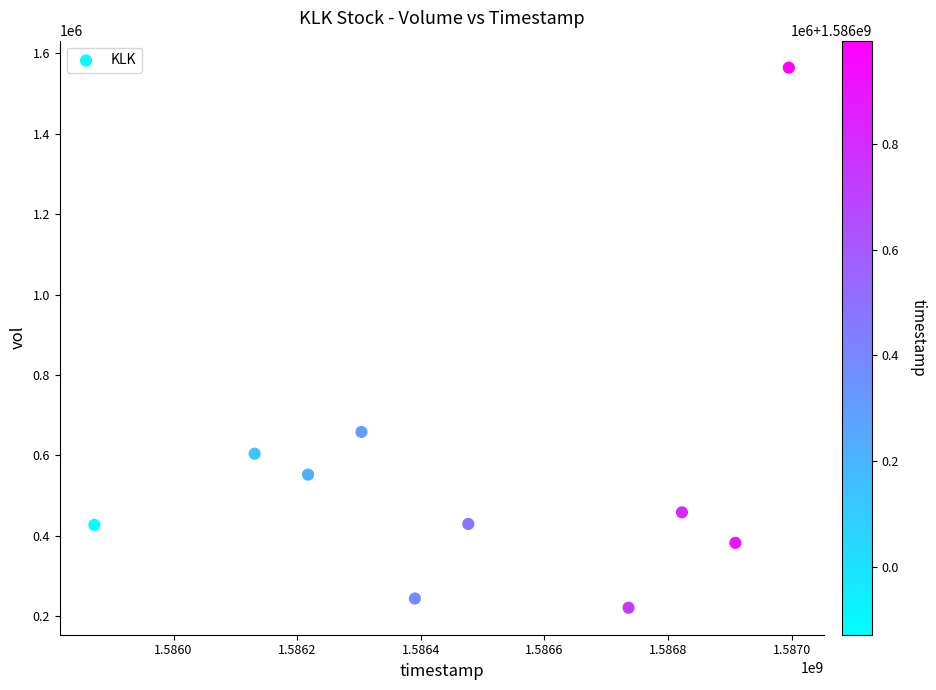

What is the average X value?

1586485440